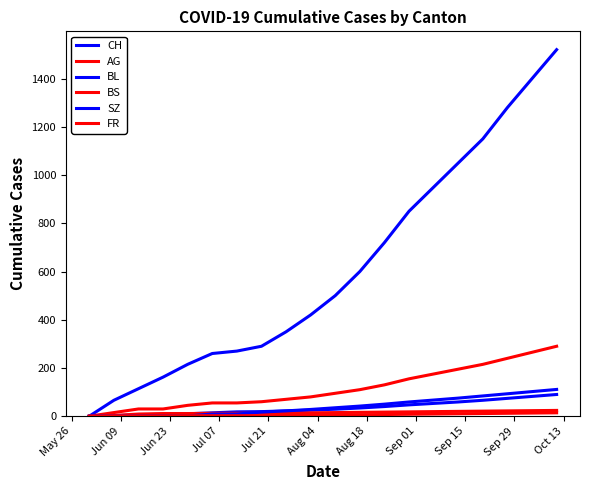

Count the number of data series in this chart.

6